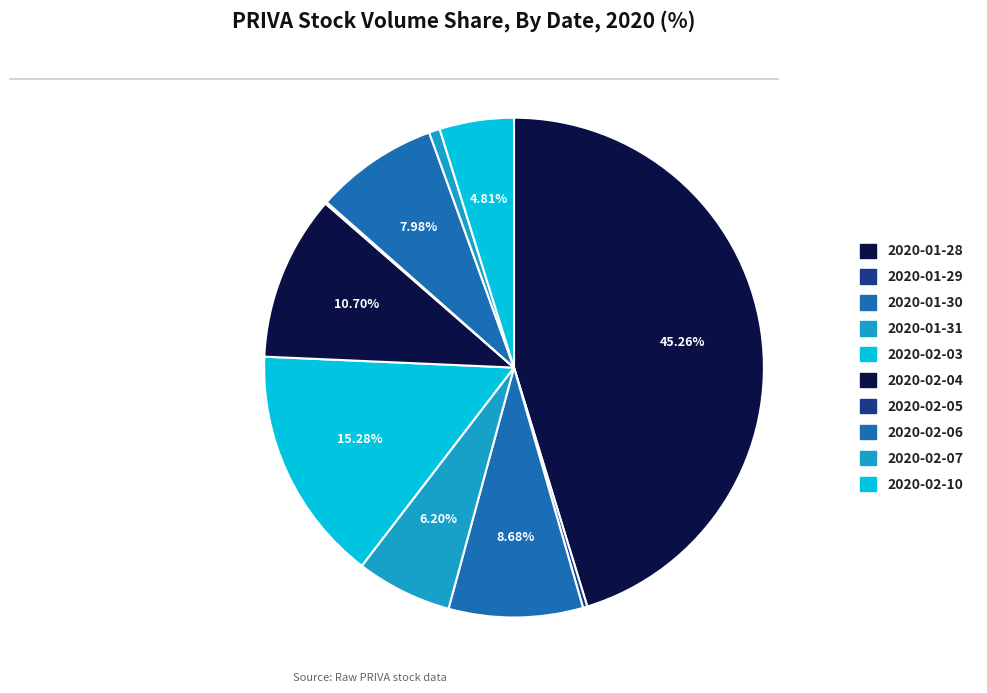

What percentage is NOT represented by 2020-01-28?

54.7%